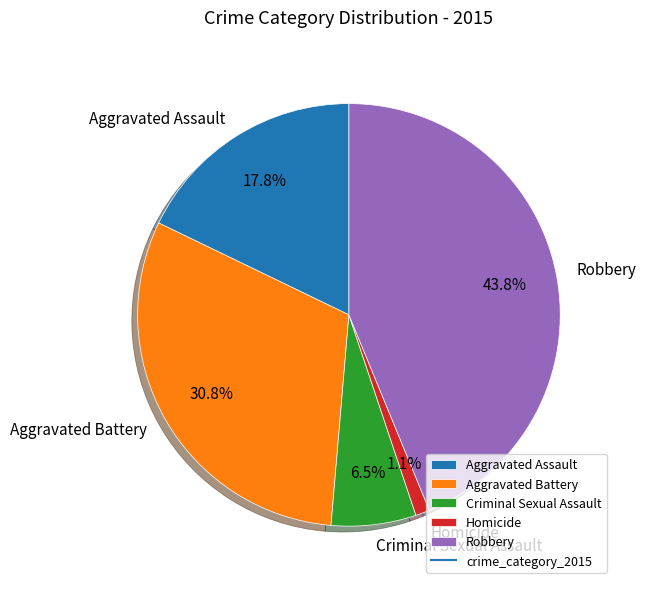

To the nearest percent, what is the combined percentage of Criminal Sexual Assault and Robbery?

50%